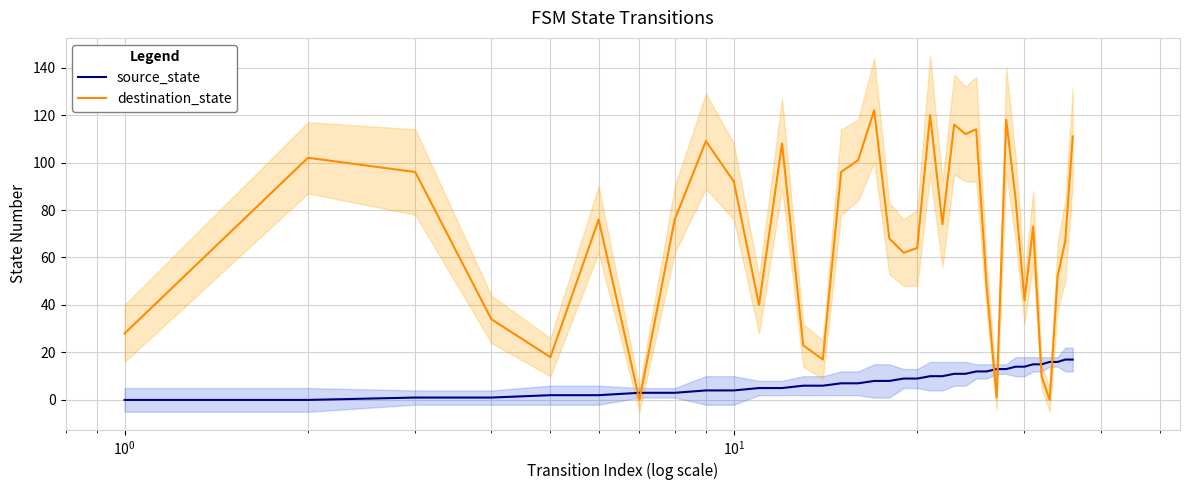

After their last crossing, which series has the higher values: source_state or destination_state?

destination_state